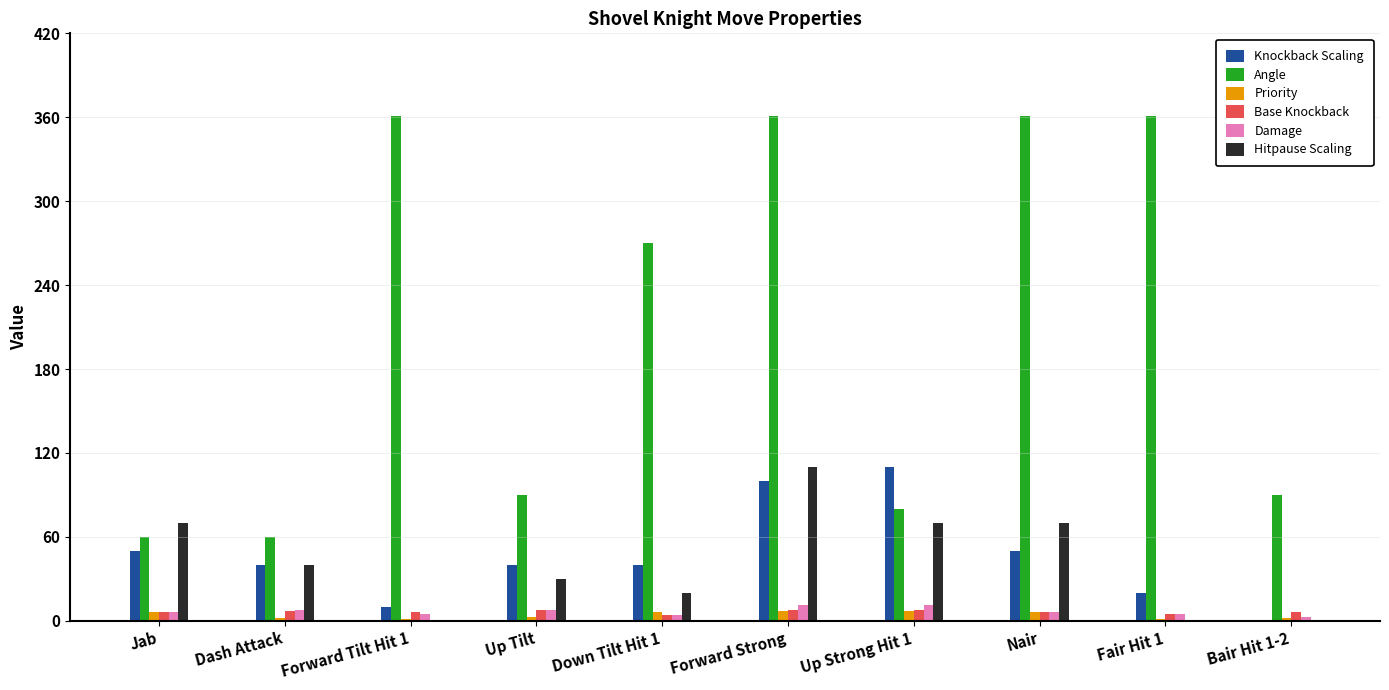

What is the sum of all Knockback Scaling values?

460